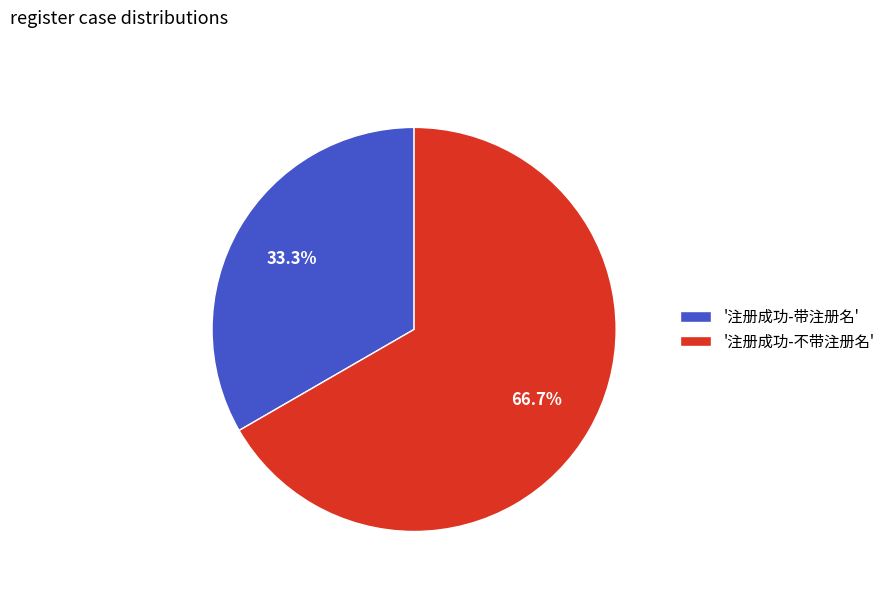

What portion of the pie excludes '注册成功-带注册名'?

66.7%